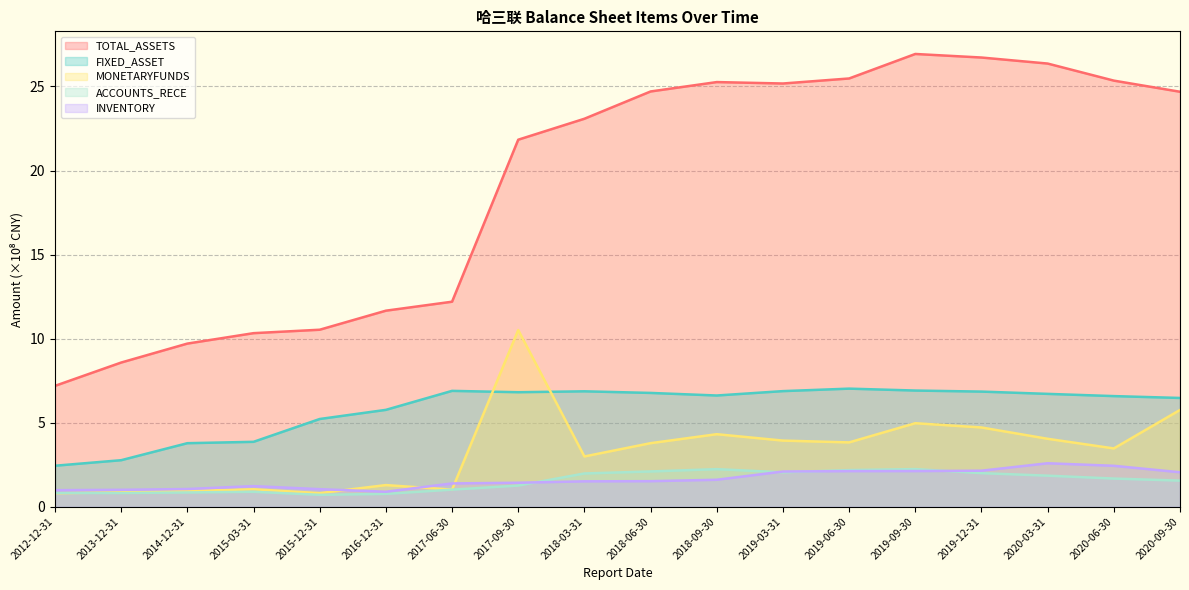

At which category does the chart reach its minimum across all series?

2015-12-31